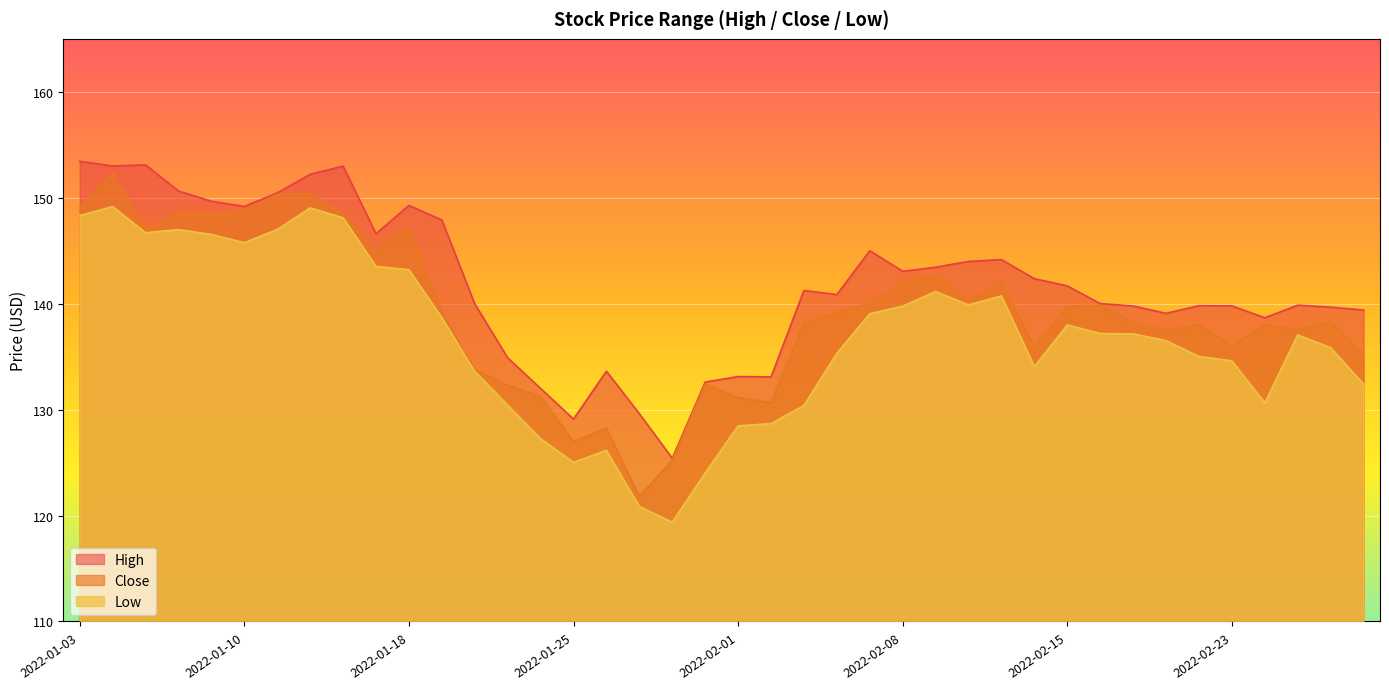

How many data points does each series have?

40